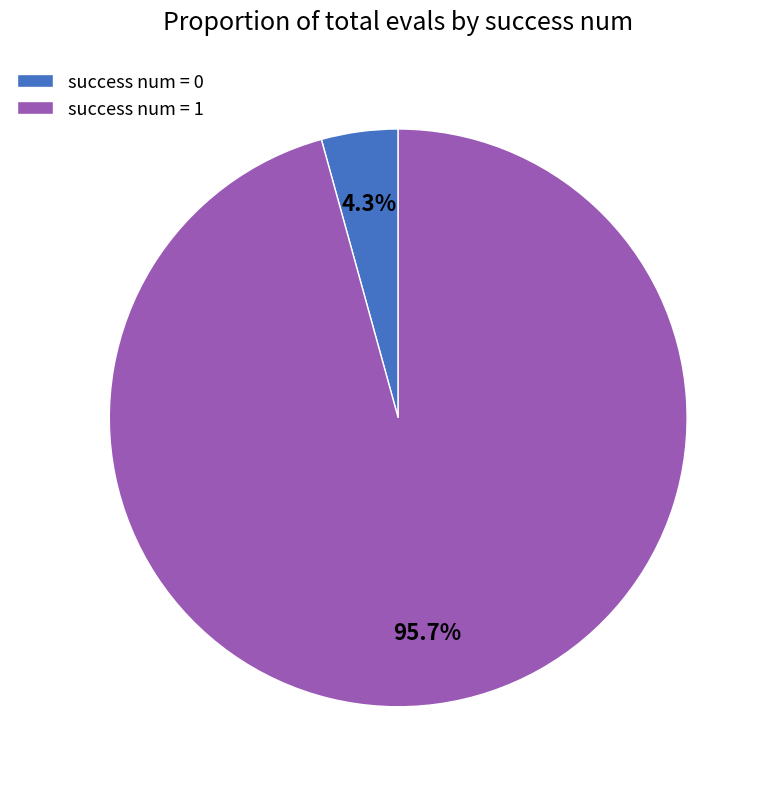

Count the number of slices in the pie.

2